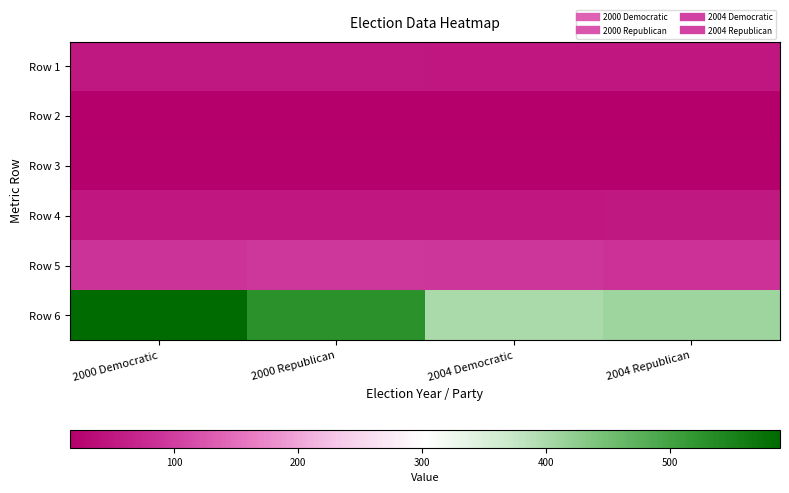

What is the minimum value shown in the chart?

15.7